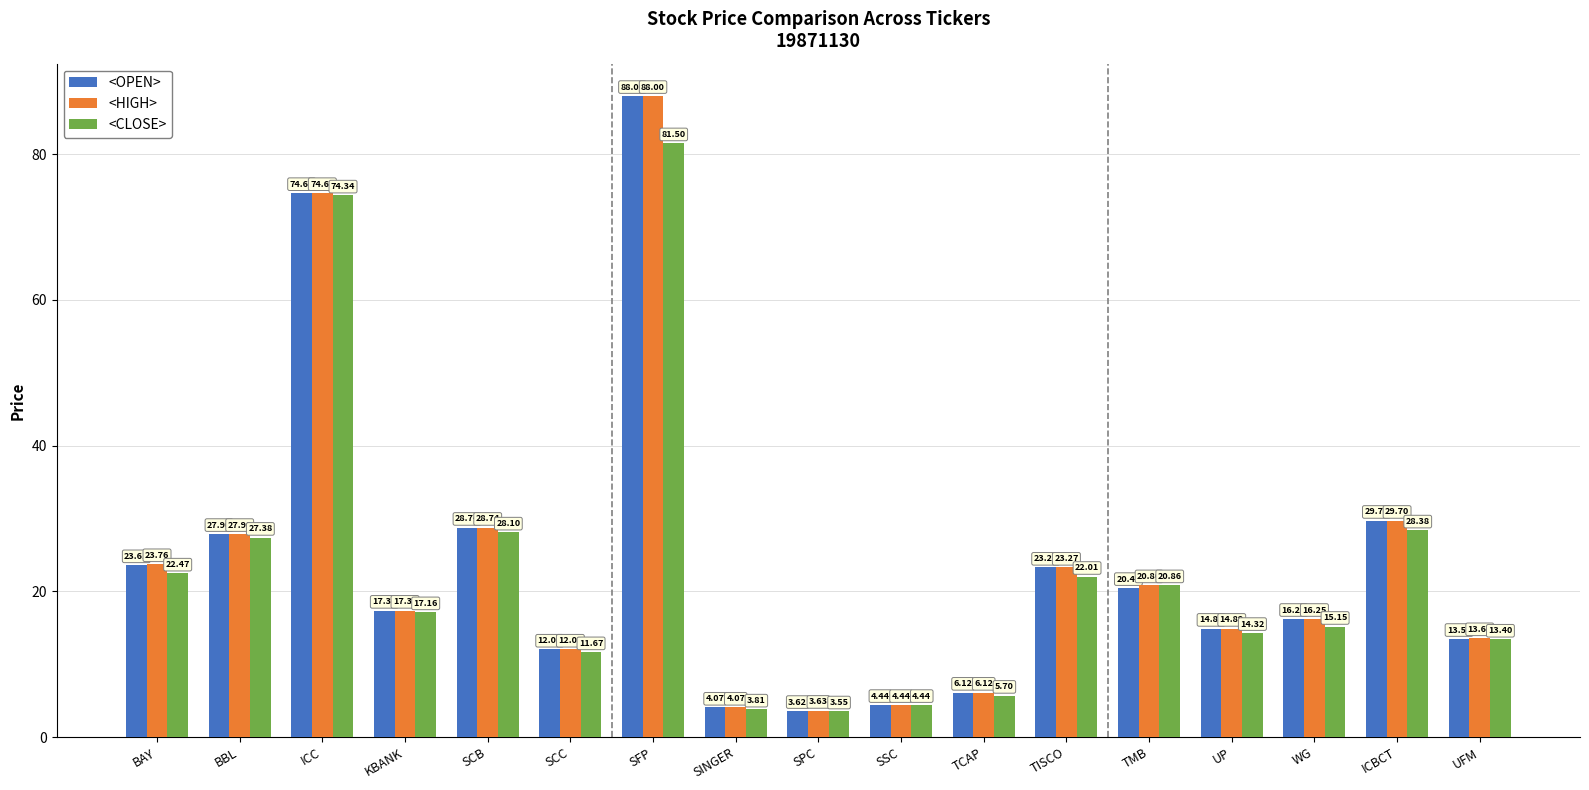

True or false: <CLOSE> has a value of 3.6 at SPC.

True